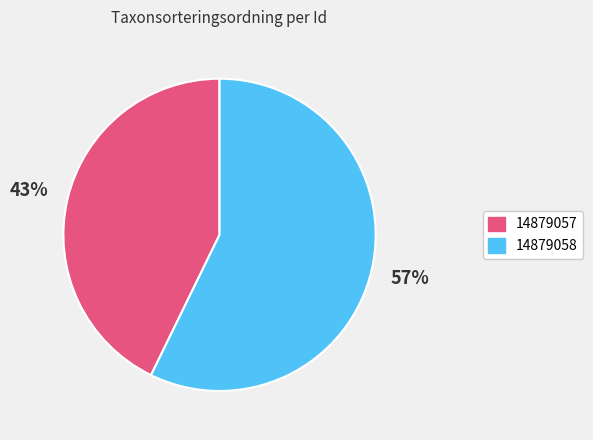

To the nearest percent, what portion does 14879058 represent?

57%